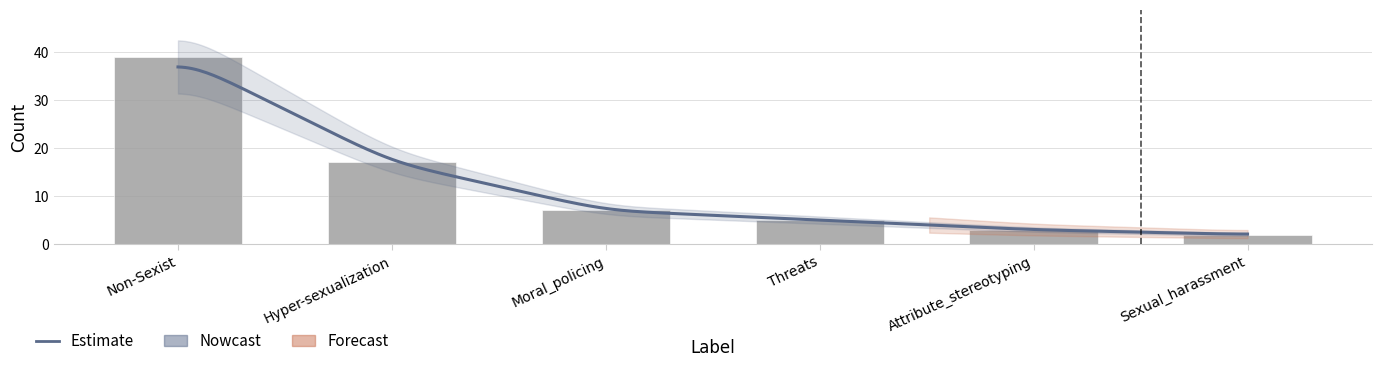

Between Moral_policing and Hyper-sexualization, which is larger?

Hyper-sexualization